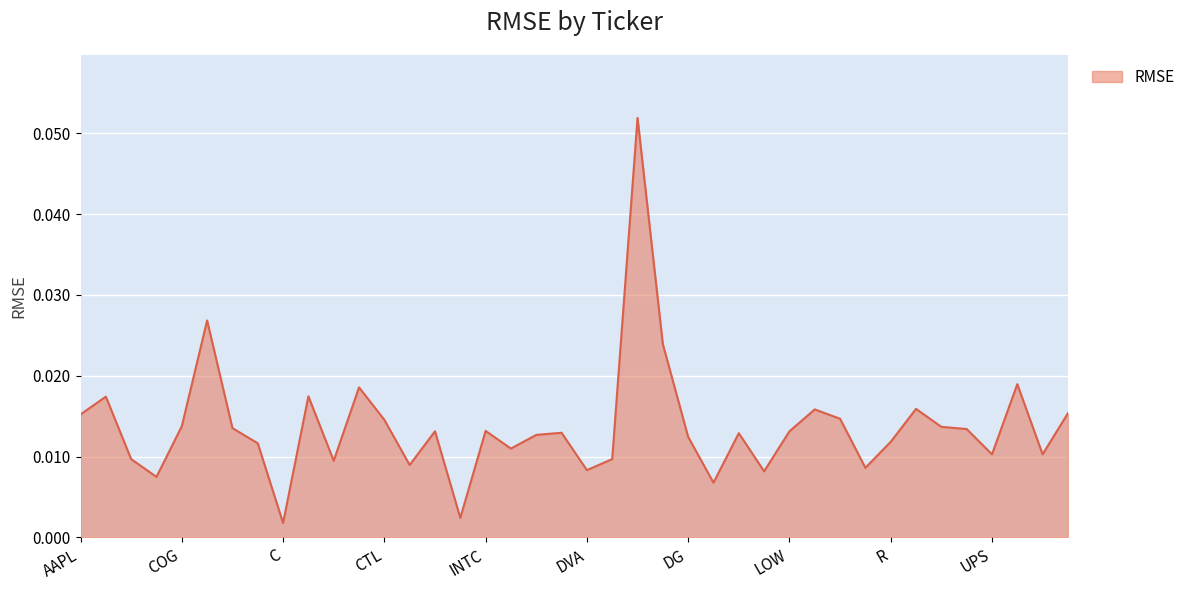

How many lines are shown in the chart?

1